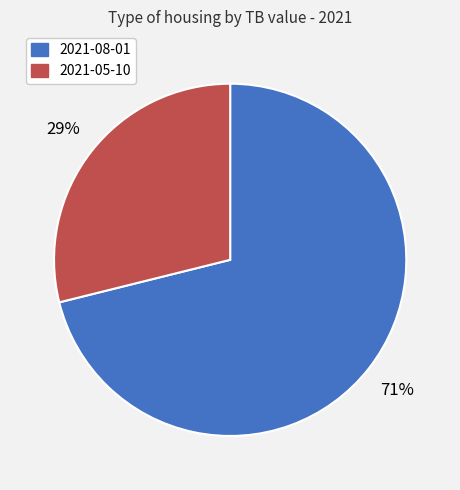

Between 2021-05-10 and 2021-08-01, which is larger?

2021-08-01